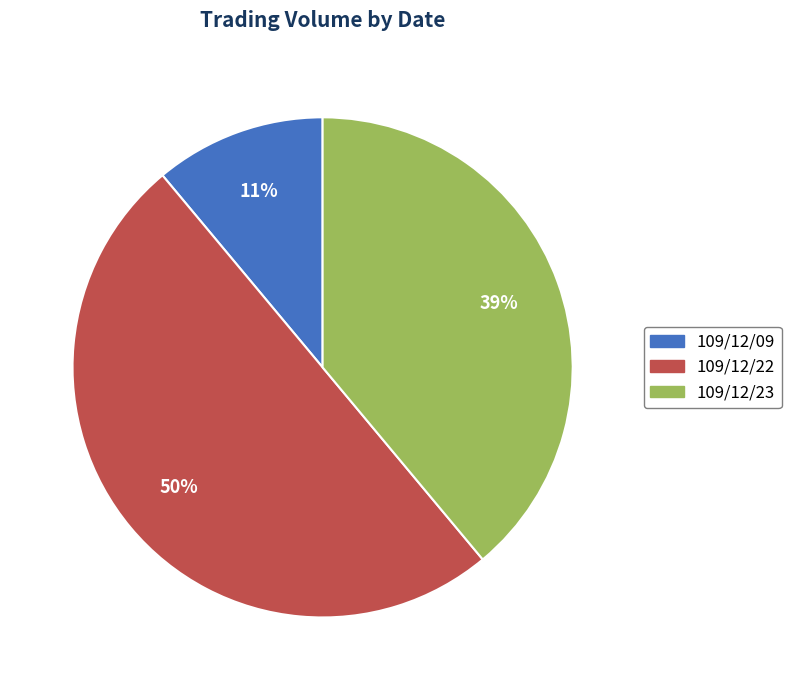

True or false: 109/12/23 accounts for 27% of the total.

False